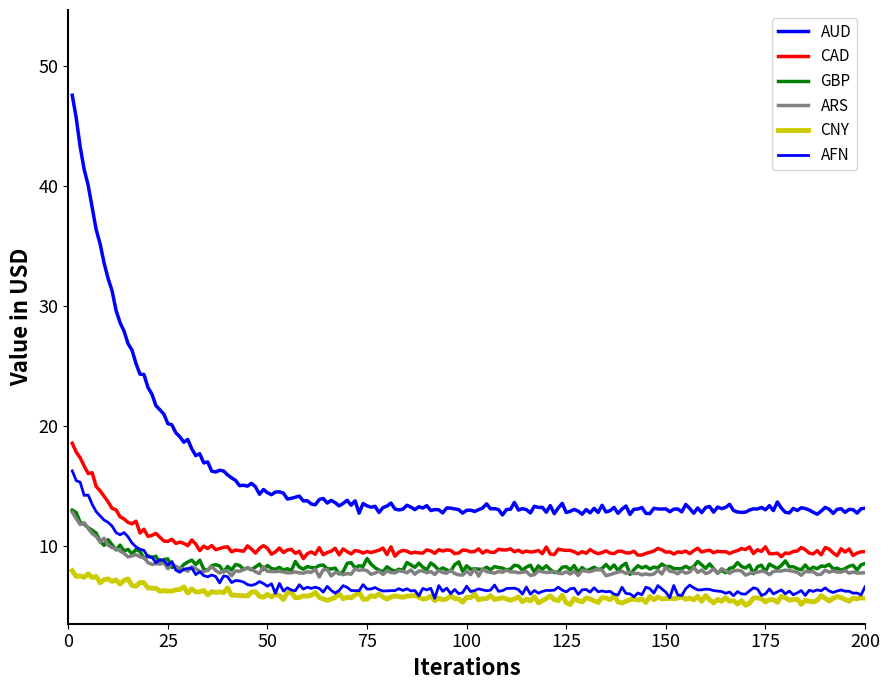

Is this an area chart (filled region under the line)?

No